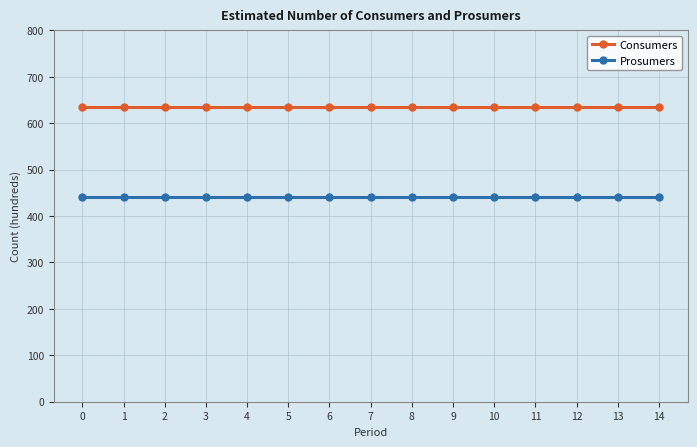

How many lines are shown in the chart?

2